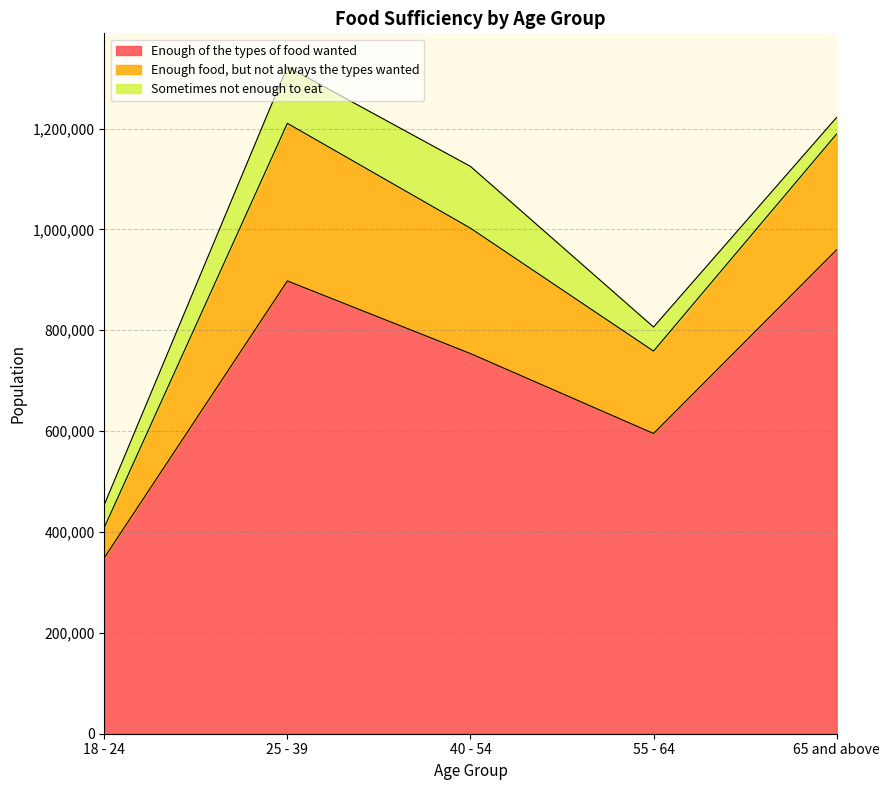

Rank the series by their average value, from highest to lowest.

Enough of the types of food wanted, Enough food, but not always the types wanted, Sometimes not enough to eat